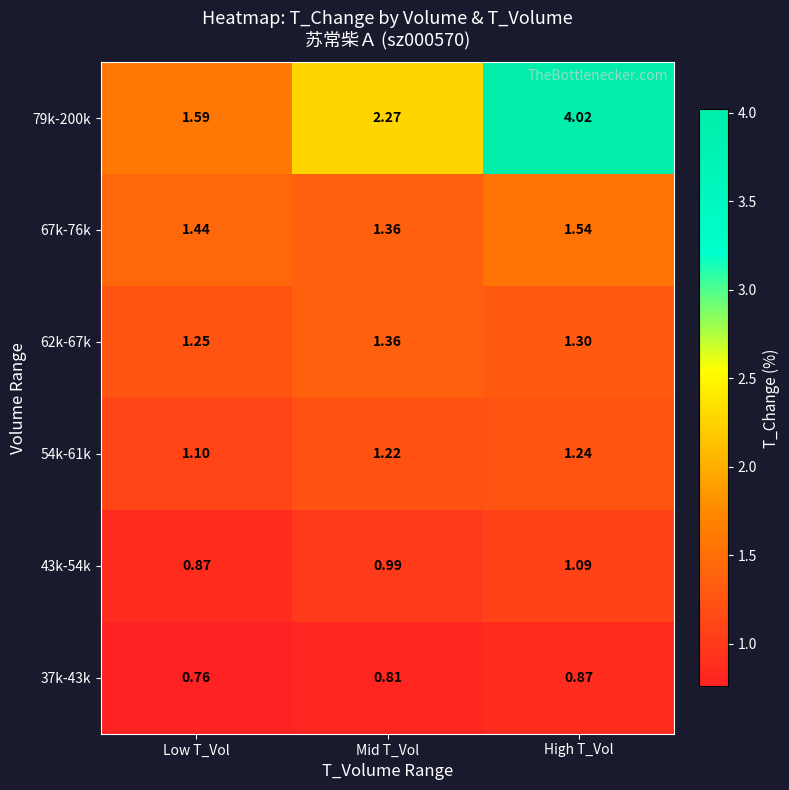

At which category is the sum across all series the highest?

High T_Vol